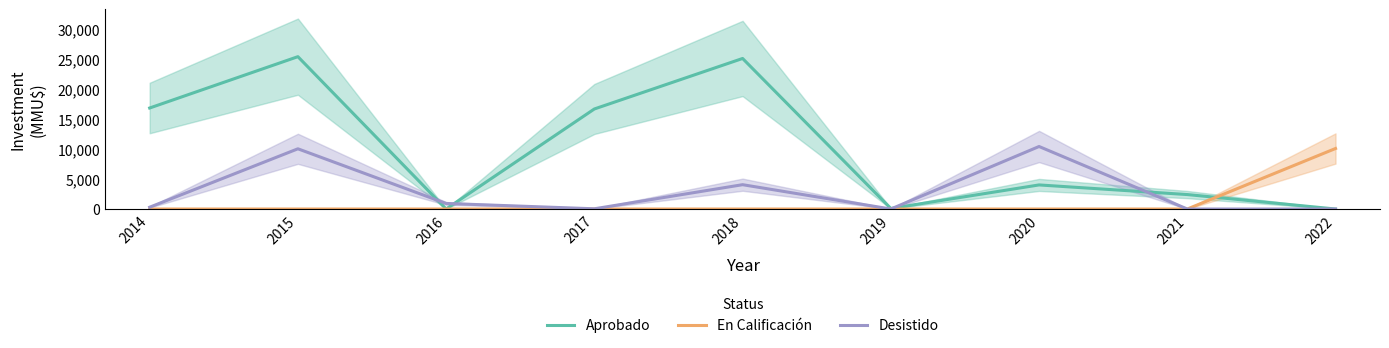

Where is the first local minimum for Aprobado?

2016